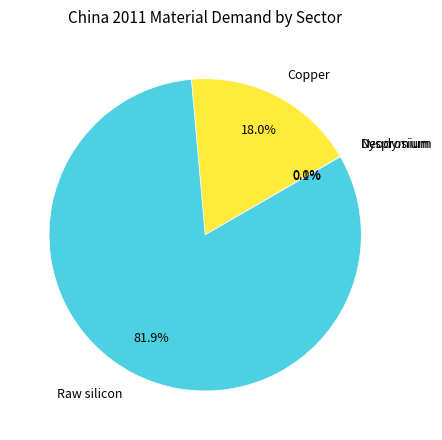

Which slice represents more than half of the pie?

Raw silicon